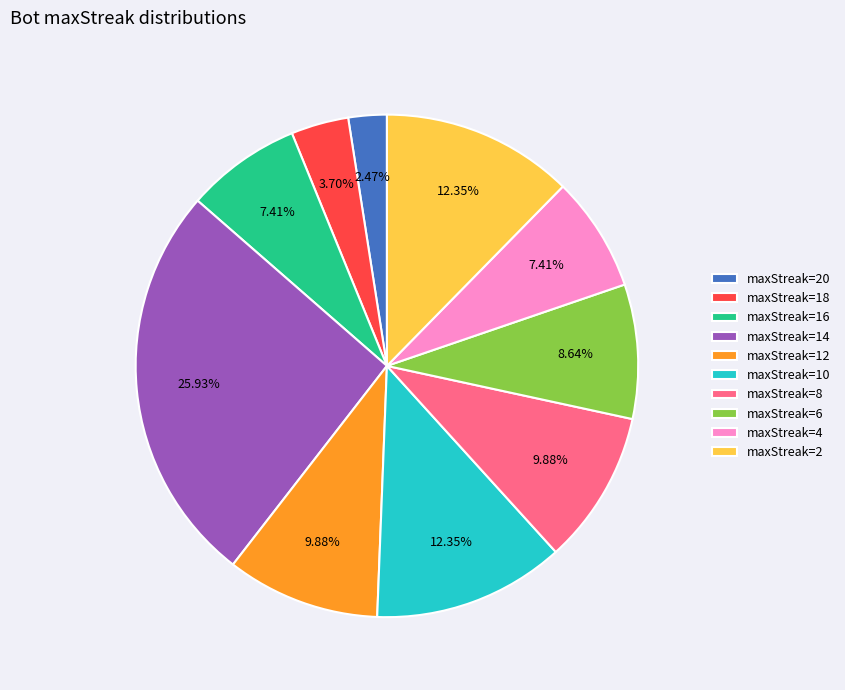

What is the ratio of the value at maxStreak=14 to the value at maxStreak=12?

2.6